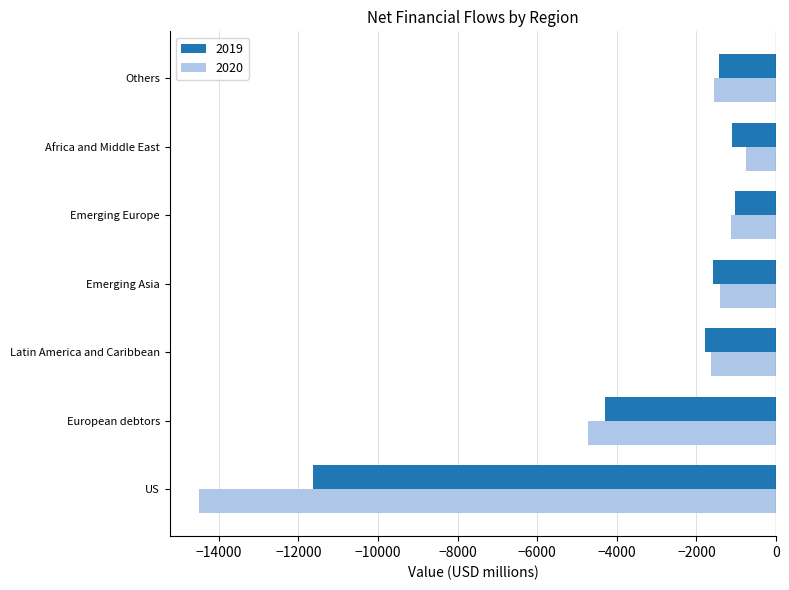

What is the difference between the 2020 values at Emerging Europe and European debtors?

3586.4